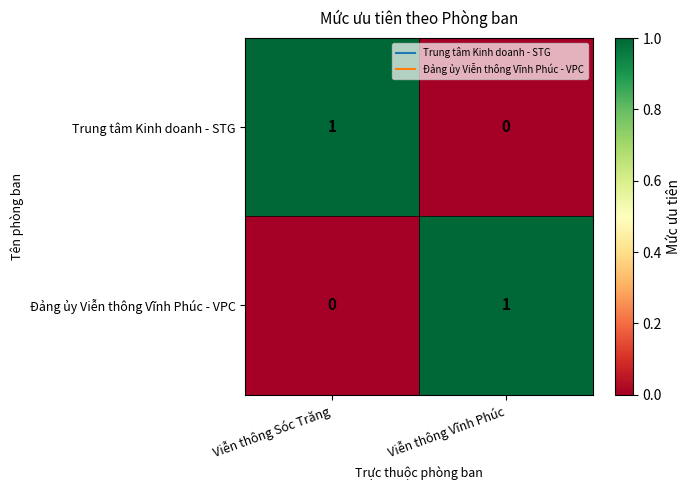

Which category has the highest value in the Trung tâm Kinh doanh - STG series?

Viễn thông Sóc Trăng